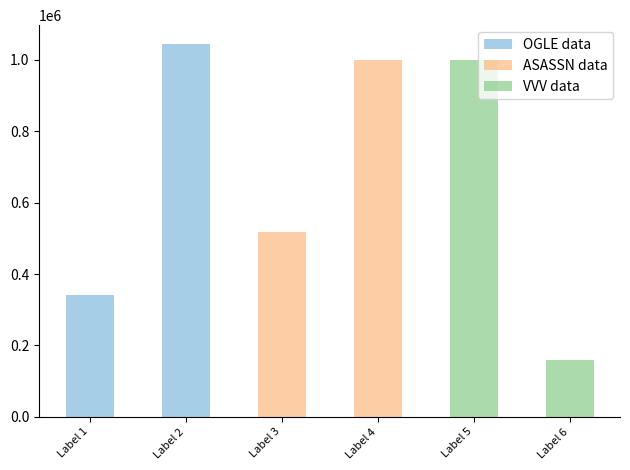

What are all the series names shown in the legend?

OGLE data, ASASSN data, VVV data